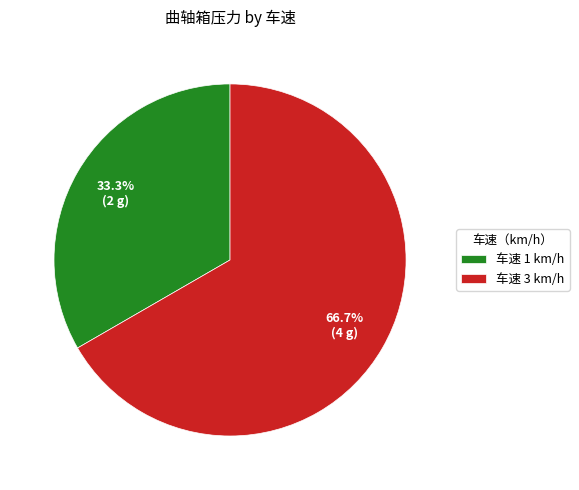

Which category has the biggest portion of the pie?

车速 3 km/h